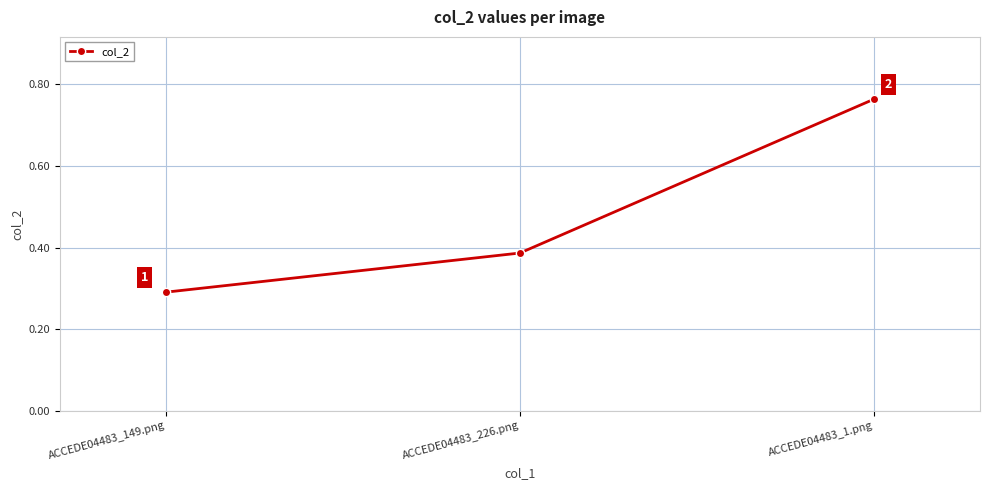

Which category has the highest value across all series?

ACCEDE04483_1.png